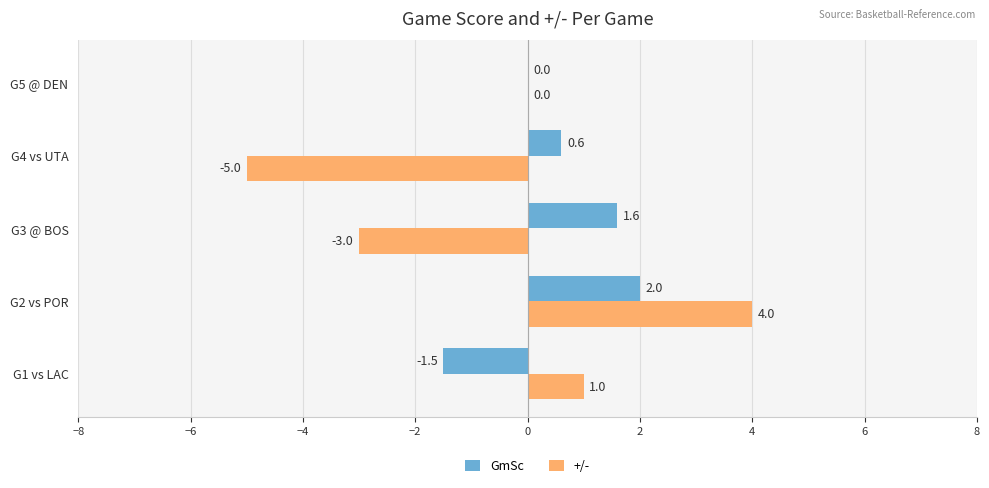

Between G2 vs POR and G3 @ BOS, which series saw the biggest shift?

+/-